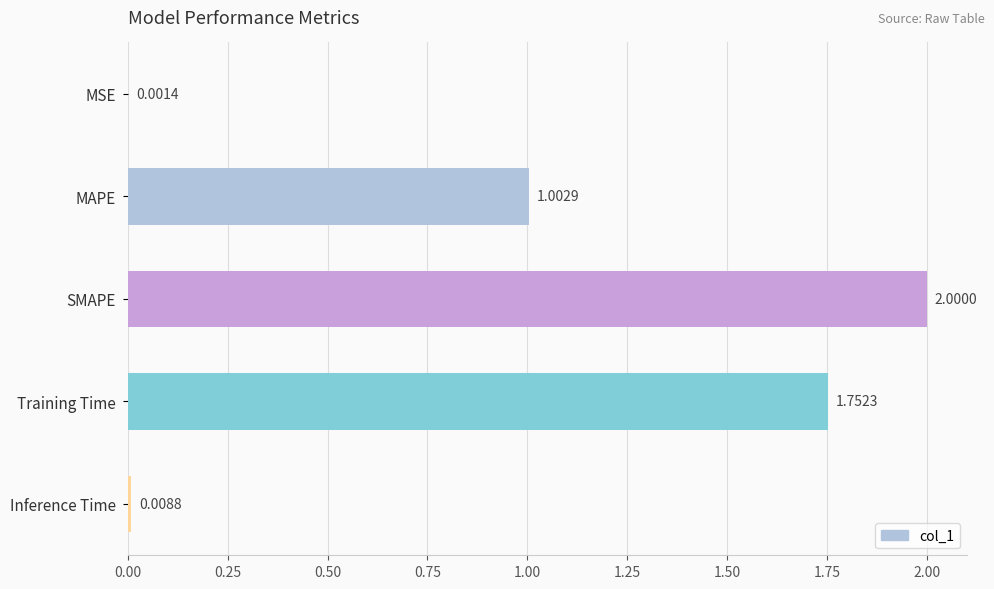

At which label is the value closest to 1?

MAPE